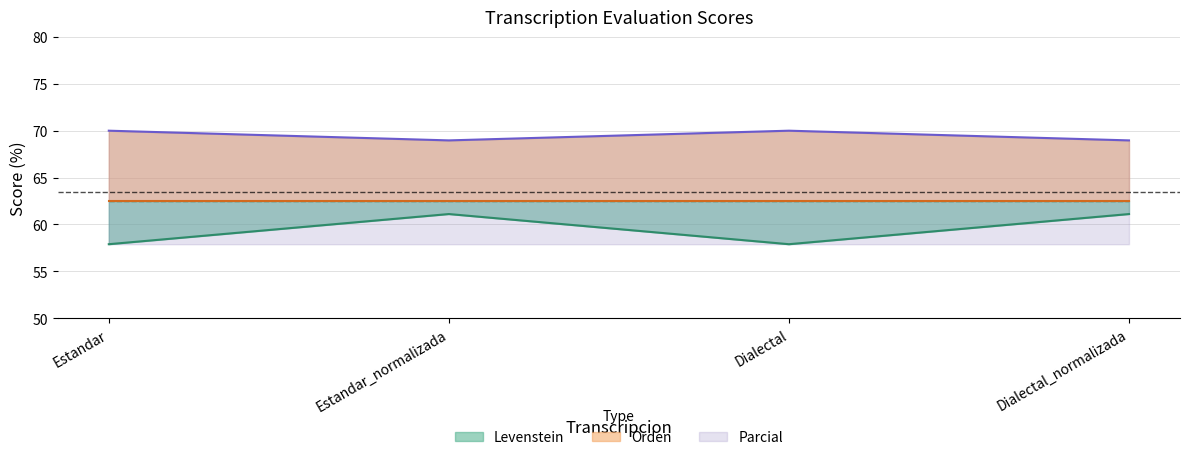

Between Estandar_normalizada and Dialectal, which series saw the biggest shift?

Levenstein